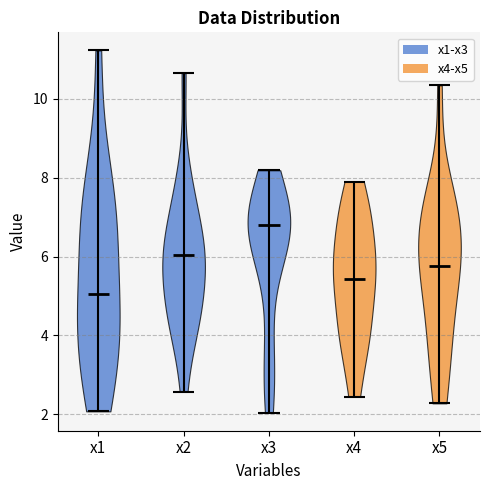

Where does the median line of the violin for x3 sit on the y-axis? The values are not printed on the chart, so give them approximately, as read against the axis.

6.8